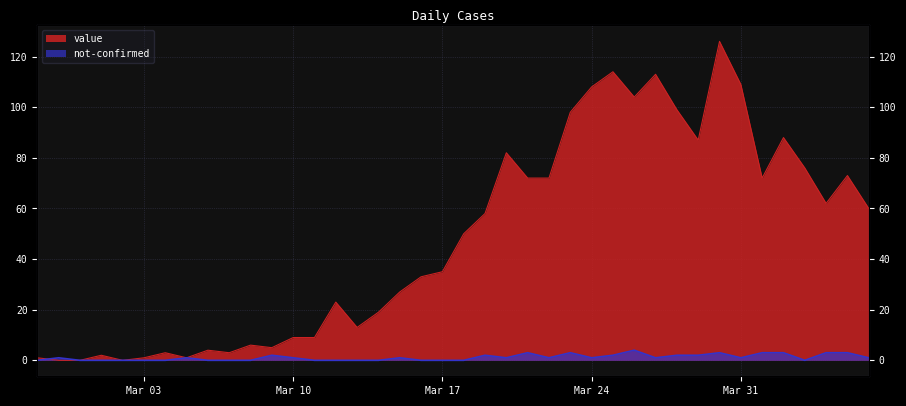

Where do not-confirmed and value first cross each other?

2020-02-27 and 2020-02-28